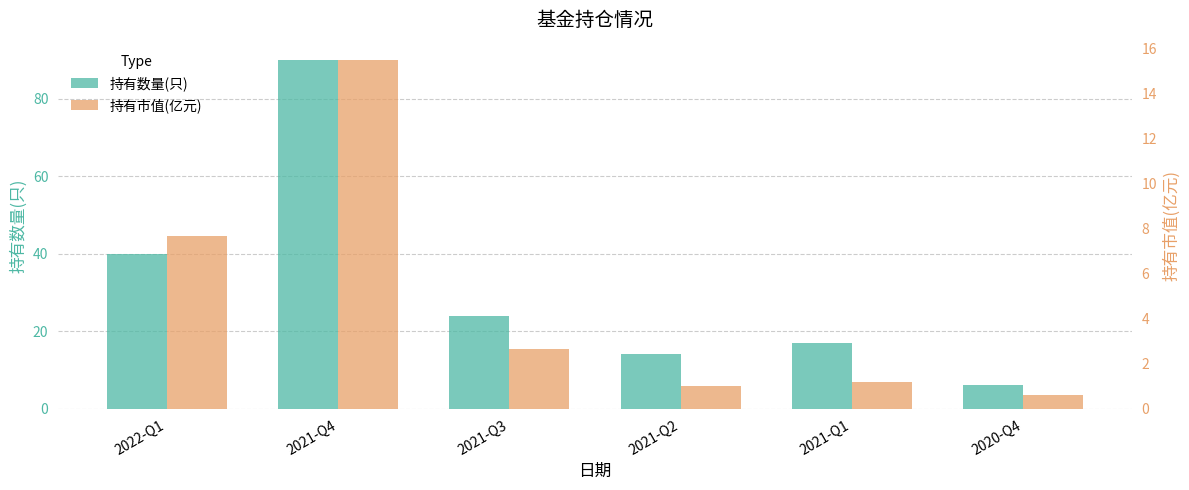

Which category has the highest value across all series?

2021-Q4